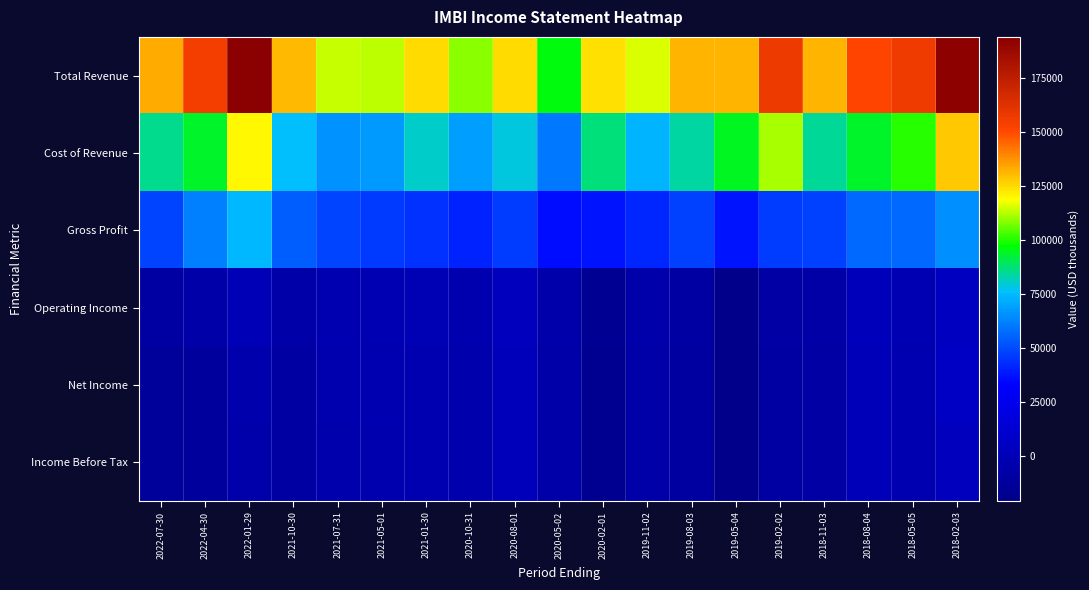

Reading left to right, extract all data points from this chart.

Total Revenue: 2022-07-30=133200	2022-04-30=154500	2022-01-29=193800	2021-10-30=130700	2021-07-31=113400	2021-05-01=113200	2021-01-30=124800	2020-10-31=109000	2020-08-01=124500	2020-05-02=95800	2020-02-01=123600	2019-11-02=115200	2019-08-03=131500	2019-05-04=131500	2019-02-02=157600	2018-11-03=131700	2018-08-04=150800	2018-05-05=156500	2018-02-03=192700
Cost of Revenue: 2022-07-30=84800	2022-04-30=93200	2022-01-29=119600	2021-10-30=76300	2021-07-31=65500	2021-05-01=67200	2021-01-30=80400	2020-10-31=68200	2020-08-01=78200	2020-05-02=60300	2020-02-01=86600	2019-11-02=73600	2019-08-03=83800	2019-05-04=94200	2019-02-02=111100	2018-11-03=84600	2018-08-04=93900	2018-05-05=100300	2018-02-03=127700
Gross Profit: 2022-07-30=48400	2022-04-30=61300	2022-01-29=74200	2021-10-30=54400	2021-07-31=47900	2021-05-01=46000	2021-01-30=44400	2020-10-31=40800	2020-08-01=46300	2020-05-02=35500	2020-02-01=37000	2019-11-02=41600	2019-08-03=47700	2019-05-04=37300	2019-02-02=46500	2018-11-03=47100	2018-08-04=56900	2018-05-05=56300	2018-02-03=65000
Operating Income: 2022-07-30=-9800	2022-04-30=-6600	2022-01-29=-300	2021-10-30=-6000	2021-07-31=-3100	2021-05-01=-2100	2021-01-30=-1400	2020-10-31=-3400	2020-08-01=2500	2020-05-02=-5700	2020-02-01=-17300	2019-11-02=-5800	2019-08-03=-9300	2019-05-04=-20200	2019-02-02=-9200	2018-11-03=-8400	2018-08-04=900	2018-05-05=-2000	2018-02-03=4300
Net Income: 2022-07-30=-12700	2022-04-30=-11900	2022-01-29=-5000	2021-10-30=-9500	2021-07-31=-4200	2021-05-01=-3200	2021-01-30=-2700	2020-10-31=-4700	2020-08-01=1100	2020-05-02=-6800	2020-02-01=-18400	2019-11-02=-6700	2019-08-03=-10200	2019-05-04=-21000	2019-02-02=-10000	2018-11-03=-9200	2018-08-04=0	2018-05-05=-3000	2018-02-03=6400
Income Before Tax: 2022-07-30=-12800	2022-04-30=-12200	2022-01-29=-5700	2021-10-30=-9500	2021-07-31=-4400	2021-05-01=-3400	2021-01-30=-2700	2020-10-31=-4700	2020-08-01=1100	2020-05-02=-6800	2020-02-01=-18400	2019-11-02=-6700	2019-08-03=-10200	2019-05-04=-21000	2019-02-02=-10000	2018-11-03=-9100	2018-08-04=0	2018-05-05=-3000	2018-02-03=3200